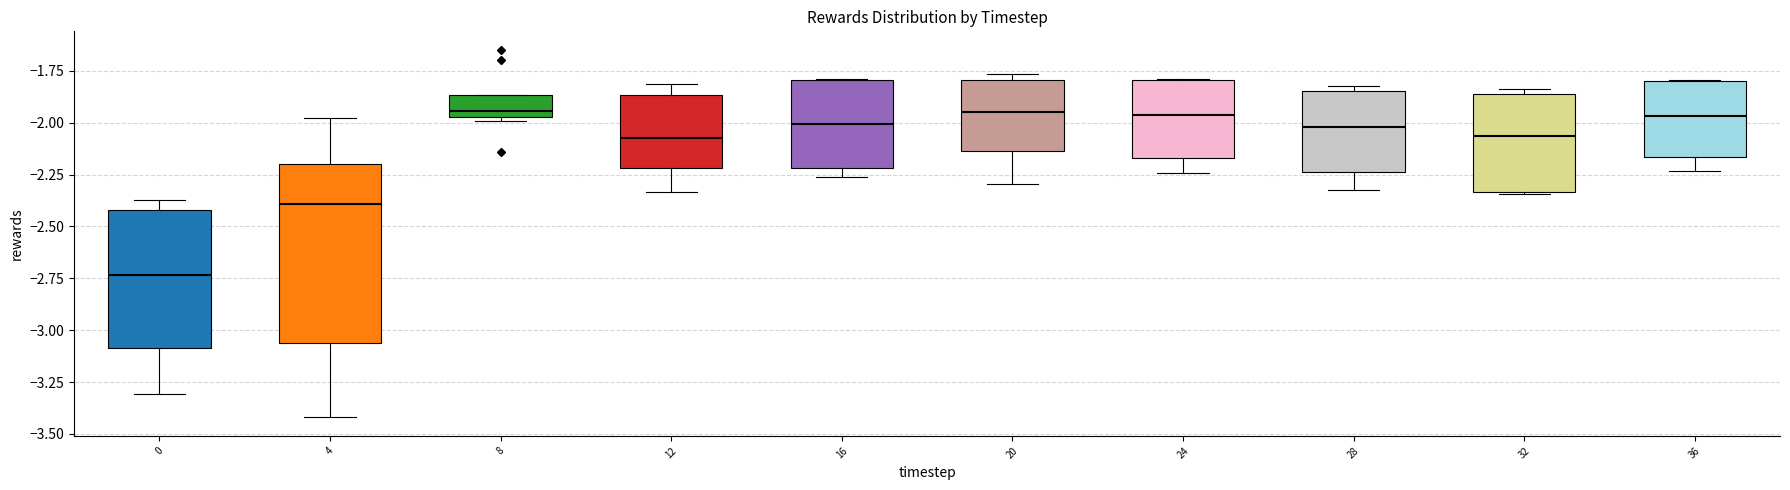

Reading left to right, read every box against the y-axis: the position of its median line, the range the box covers, and the ends of its whiskers. The values are not printed on the chart, so give them approximately, as read against the axis.

0: median -2.75, box -3.10 to -2.40, whiskers -3.30 to -2.35
4: median -2.40, box -3.05 to -2.20, whiskers -3.40 to -2.00
8: median -1.95 (just above the box's lower edge), box -1.95 to -1.85, whiskers -2.00 to -1.85
12: median -2.05, box -2.20 to -1.85, whiskers -2.35 to -1.80
16: median -2.00, box -2.20 to -1.80, whiskers -2.25 to -1.80
20: median -1.95, box -2.15 to -1.80, whiskers -2.30 to -1.75
24: median -1.95, box -2.15 to -1.80, whiskers -2.25 to -1.80
28: median -2.00, box -2.25 to -1.85, whiskers -2.30 to -1.80
32: median -2.05, box -2.35 to -1.85, whiskers -2.35 to -1.85 (just above the box's upper edge)
36: median -1.95, box -2.15 to -1.80, whiskers -2.25 to -1.80